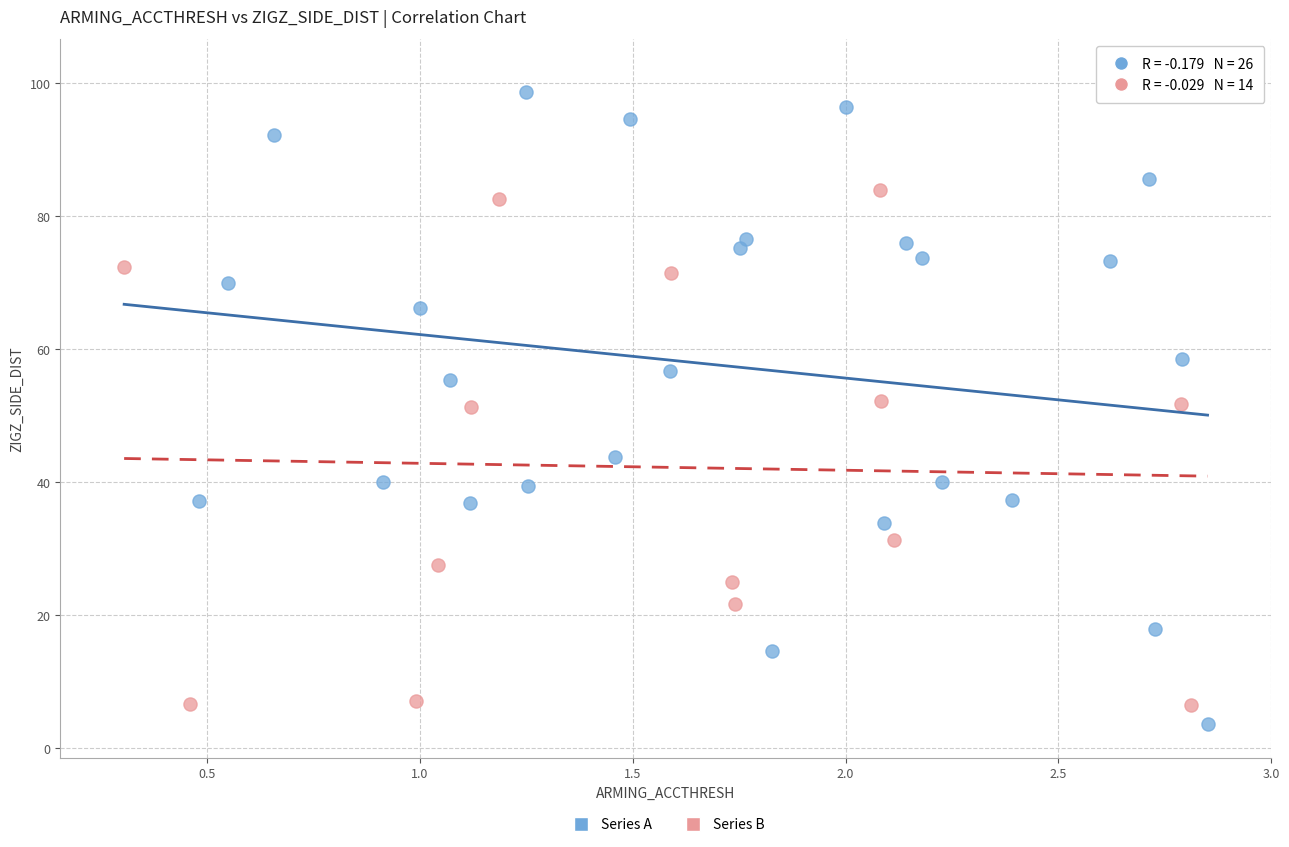

Which series has the widest spread of Y values?

Series A